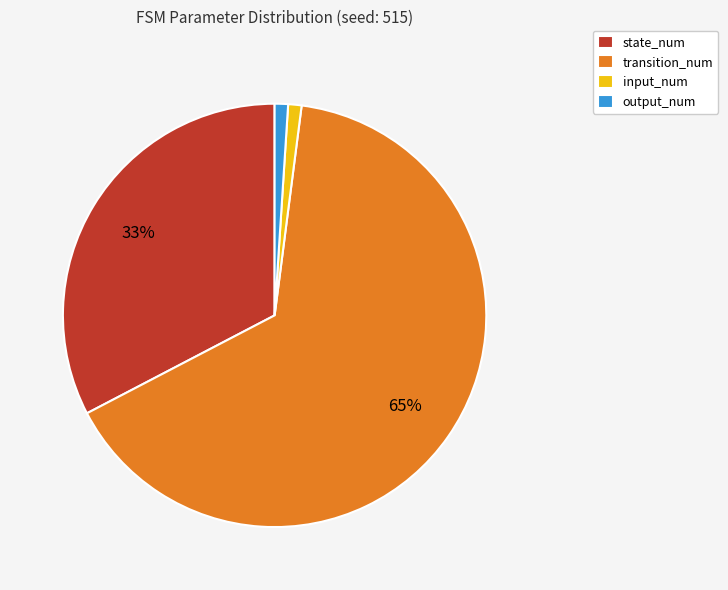

True or false: output_num accounts for 1% of the total.

True